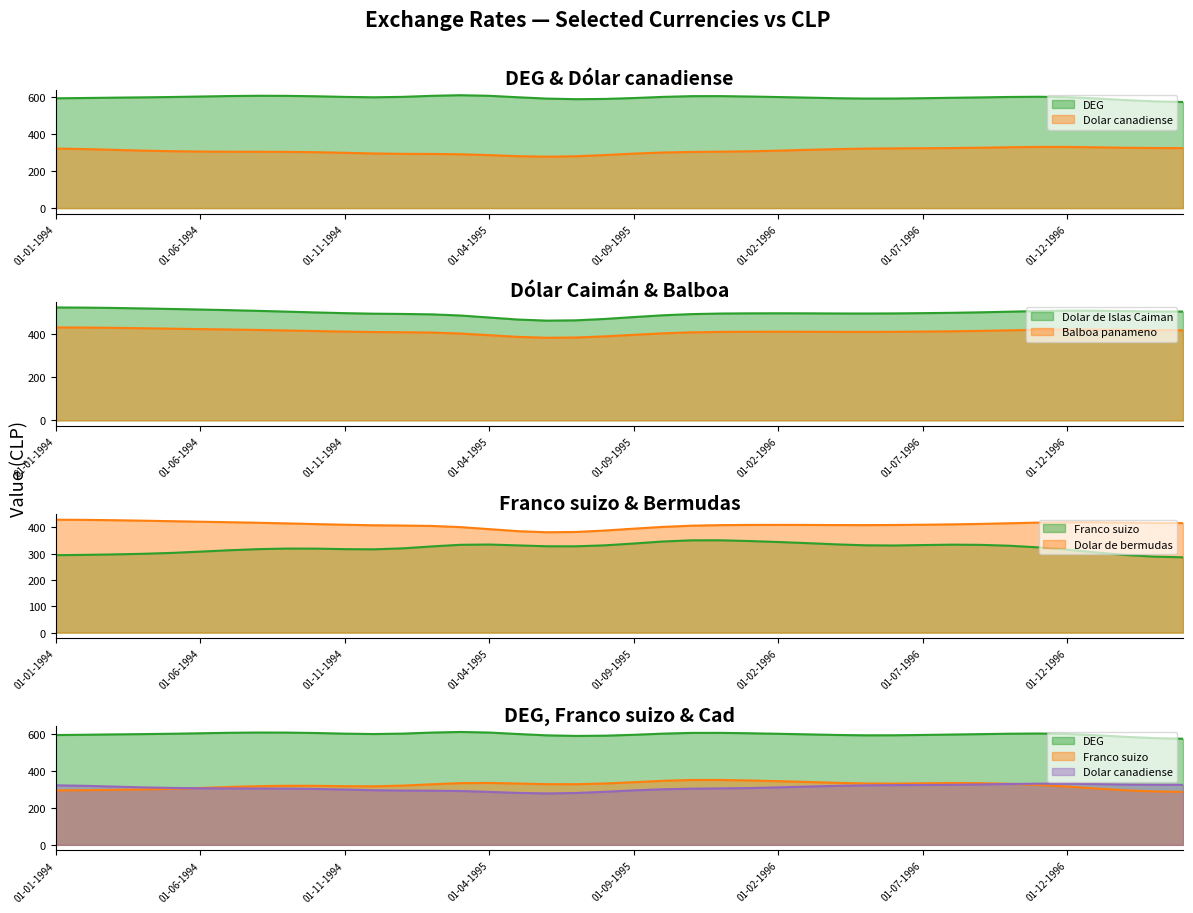

At how many categories does at least one series exceed 382?

40